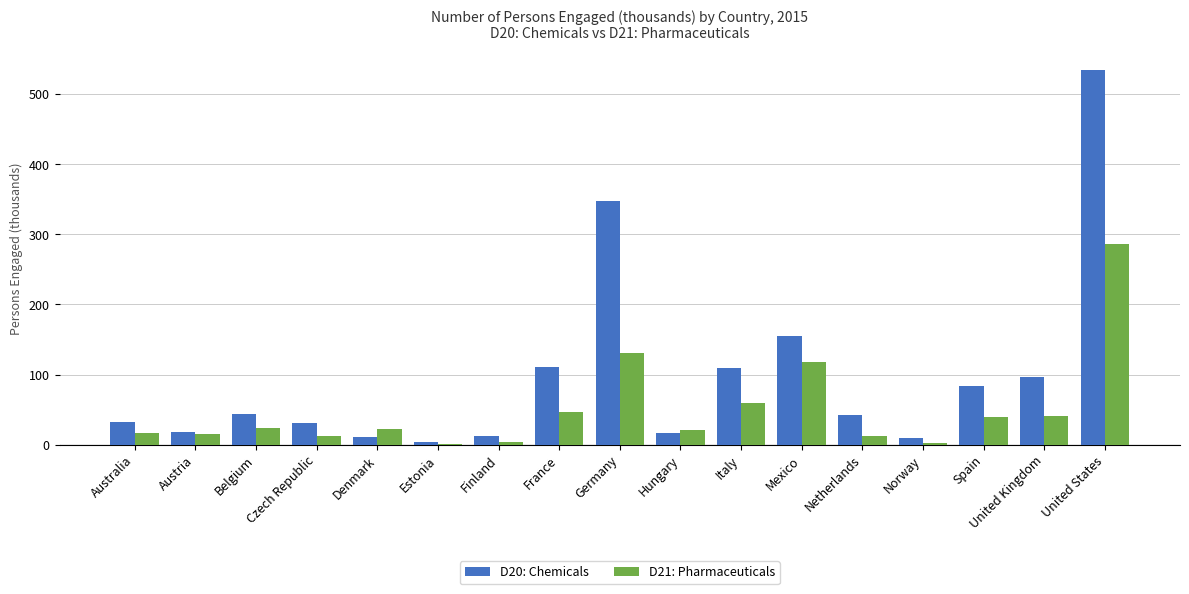

What is the approximate value of D21: Pharmaceuticals at Italy?

59.9